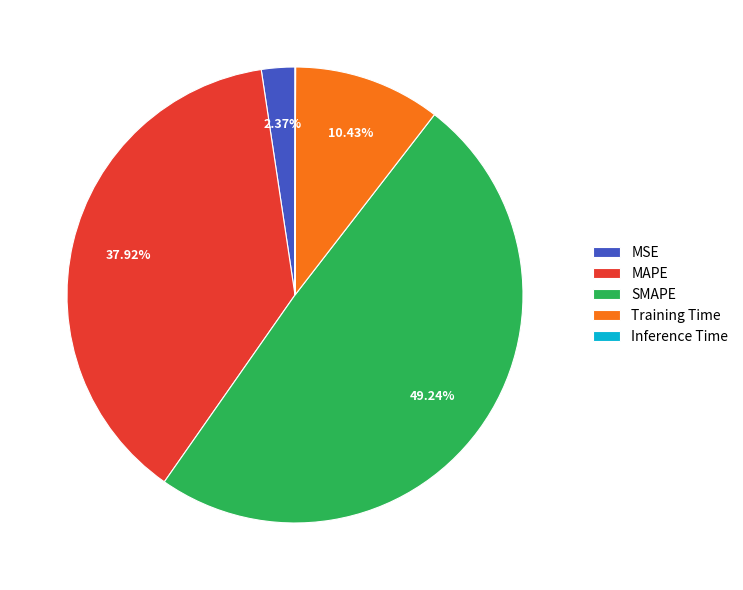

Do SMAPE and Training Time together represent more than half of the pie?

Yes